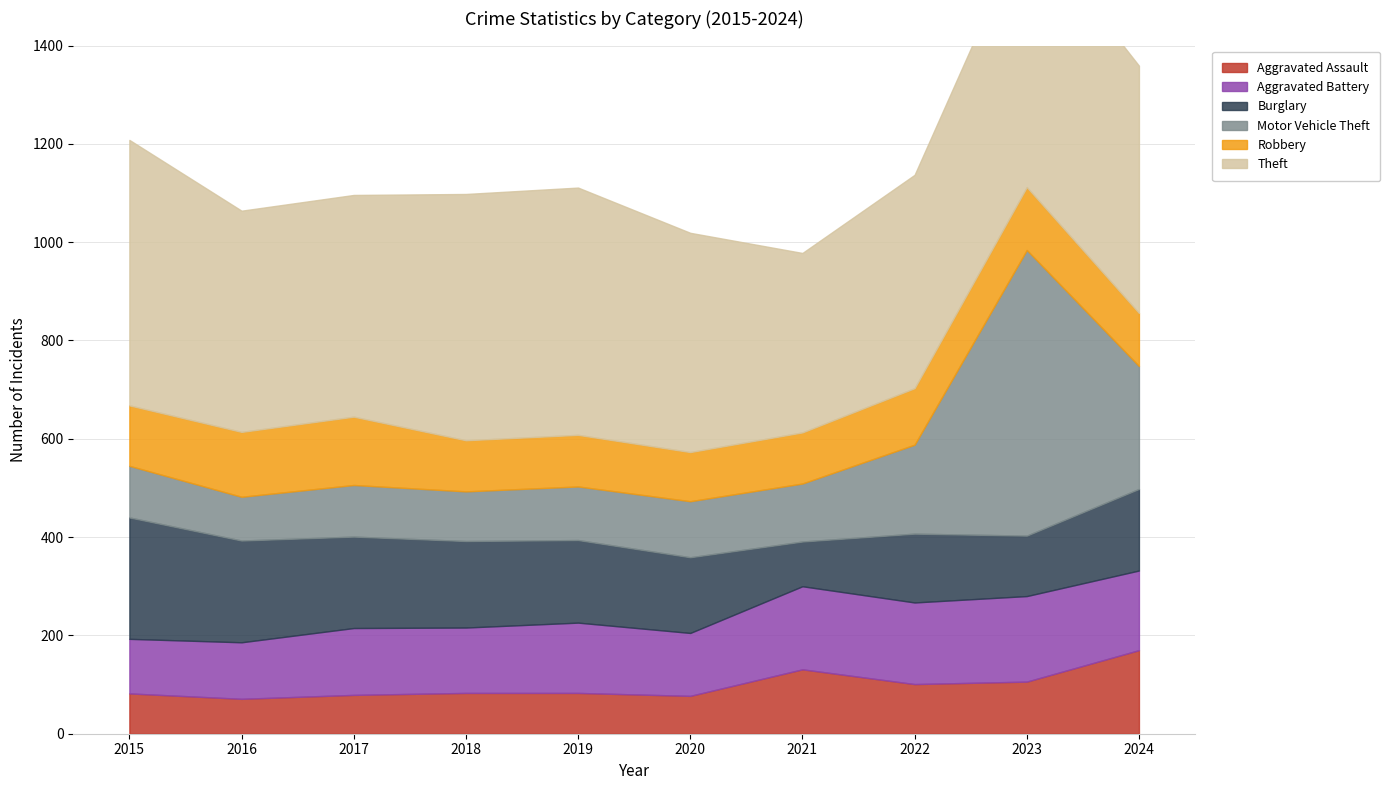

What is the value of the Aggravated Assault point at the 8th from the left?

101